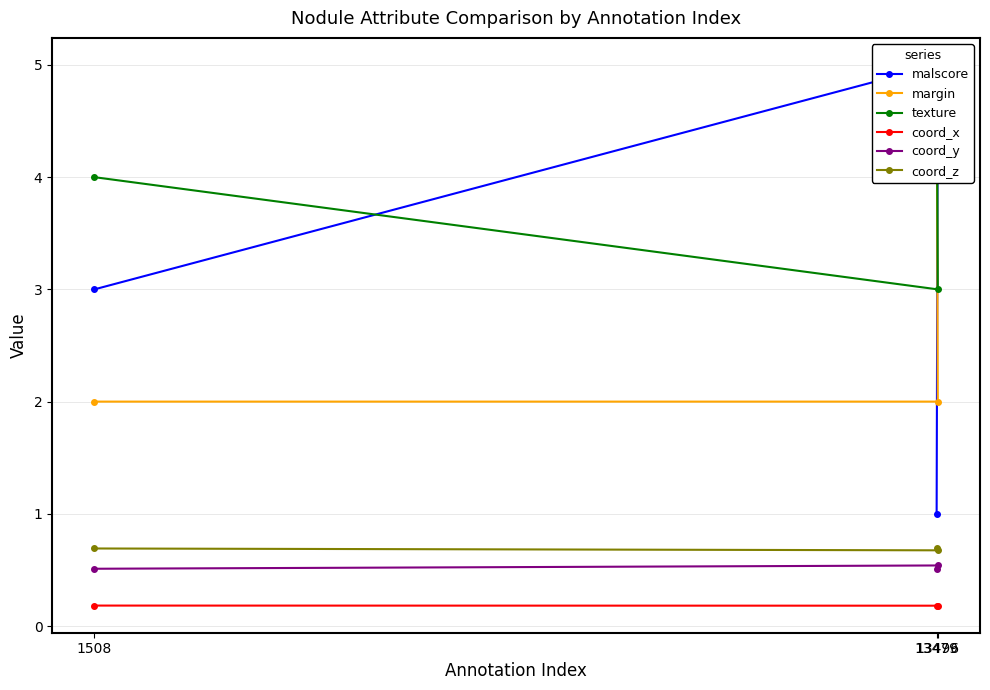

What is the highest value of the coord_y series?

0.5